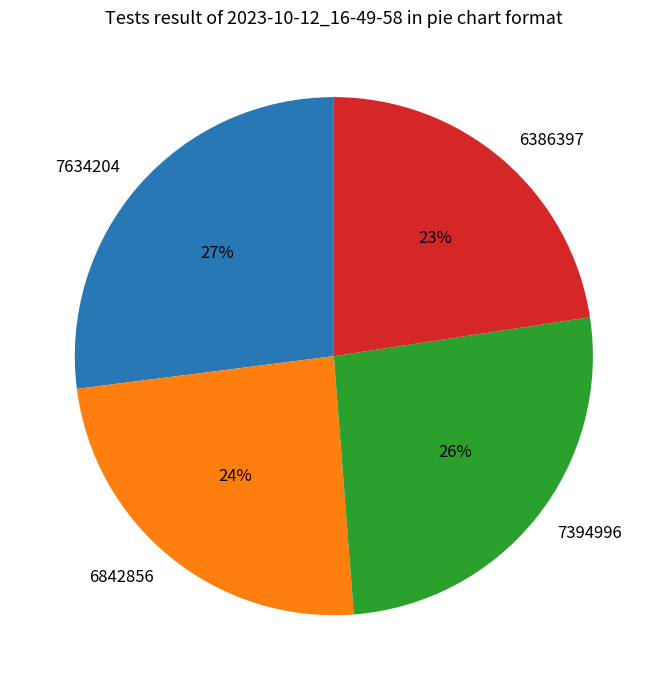

Which category has the biggest portion of the pie?

7634204